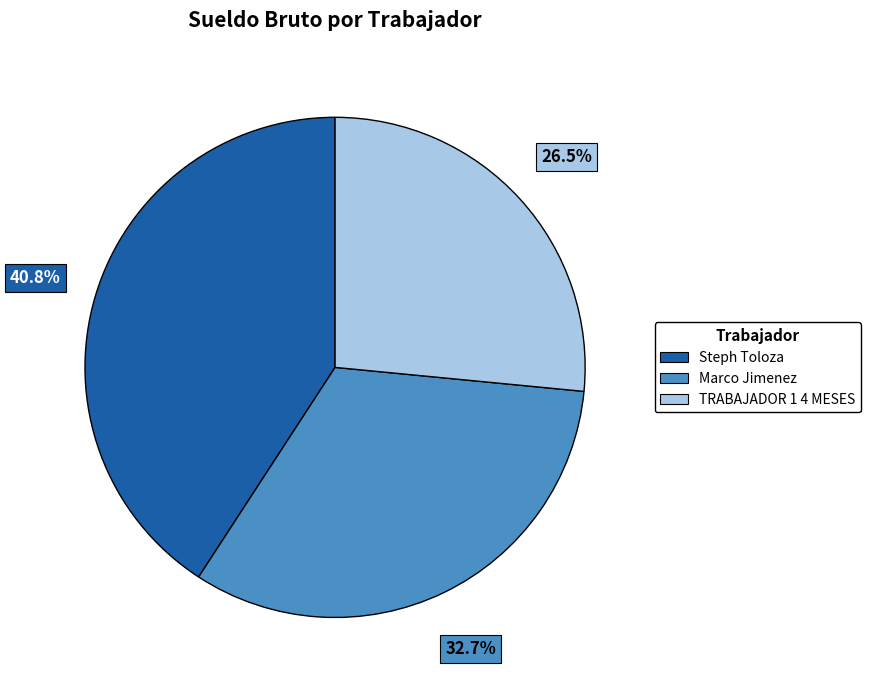

How many segments does this pie chart have?

3